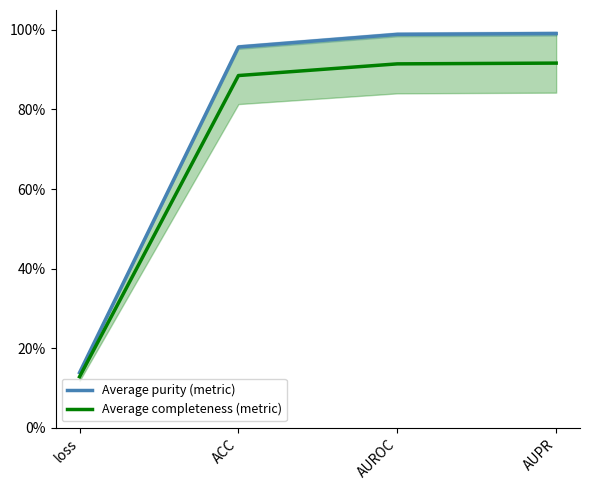

At which label is Average completeness (metric) closest to 0?

loss